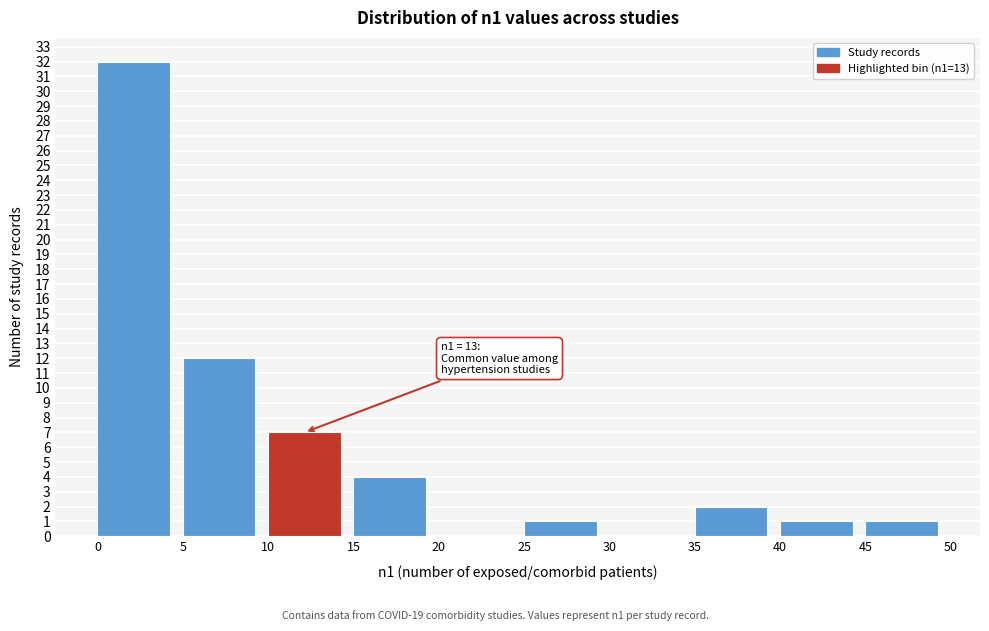

Which range on the x-axis has the tallest bar?

0 to 5